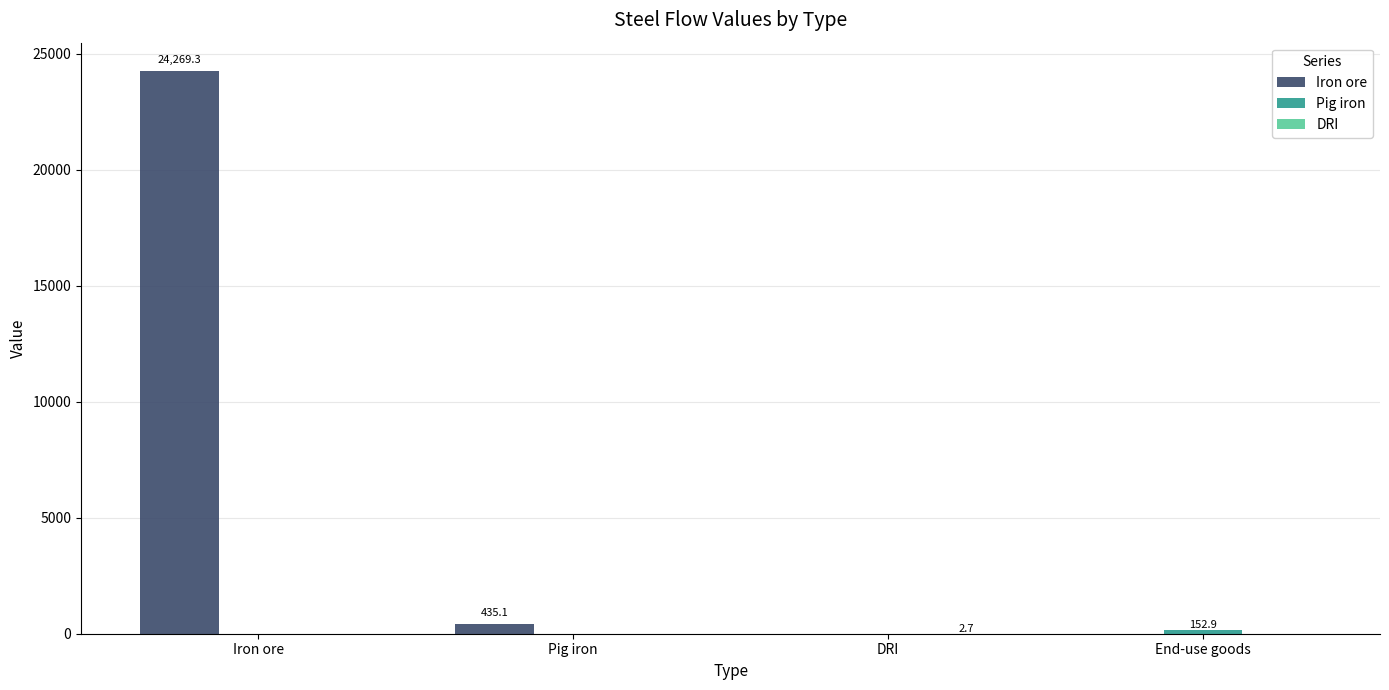

Which series has the largest total across all categories?

Iron ore